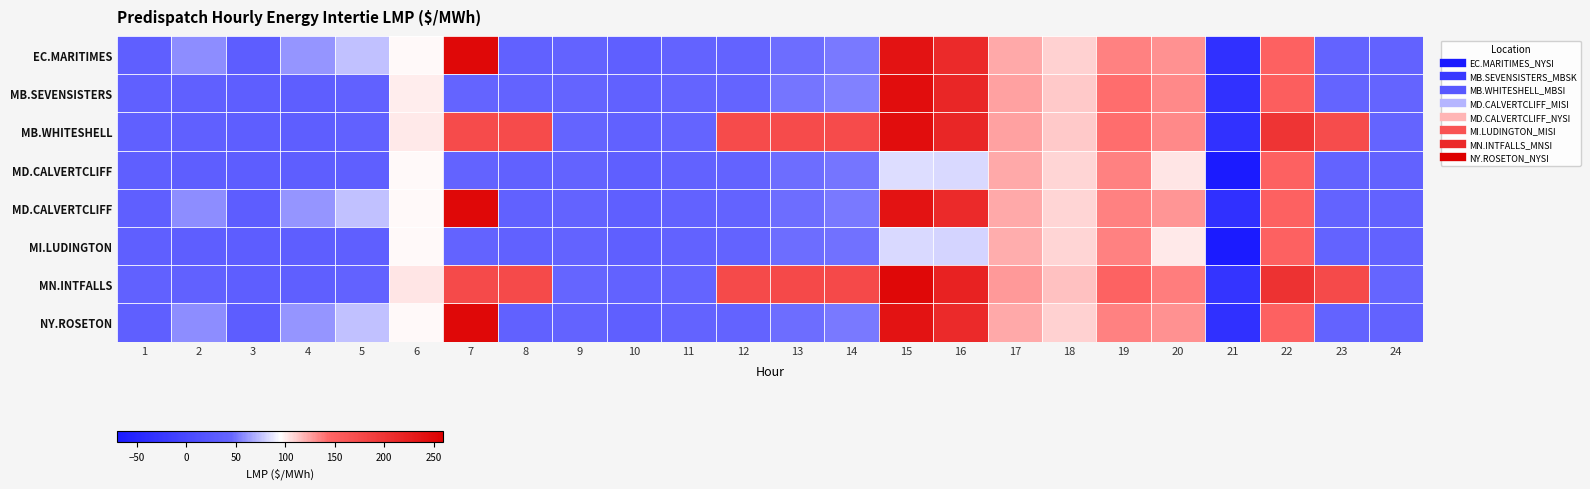

What is the difference between the highest and lowest values at 19?

12.4